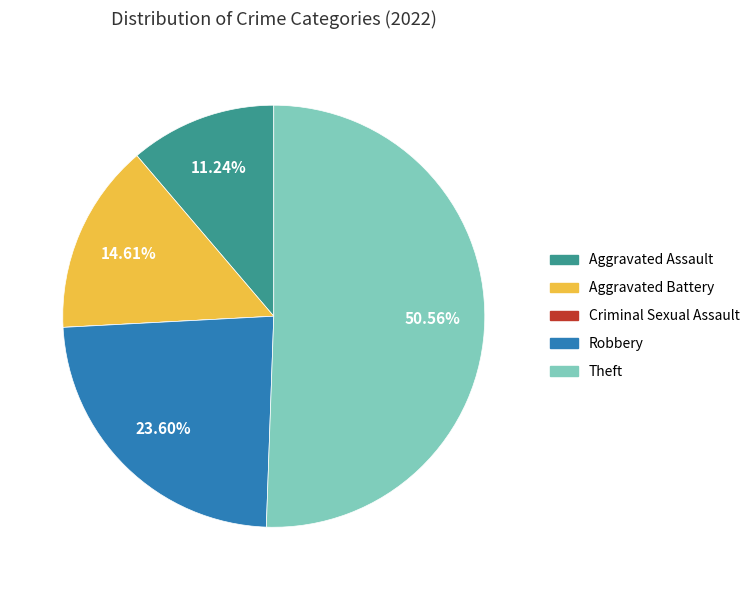

Which slice is the largest?

Theft